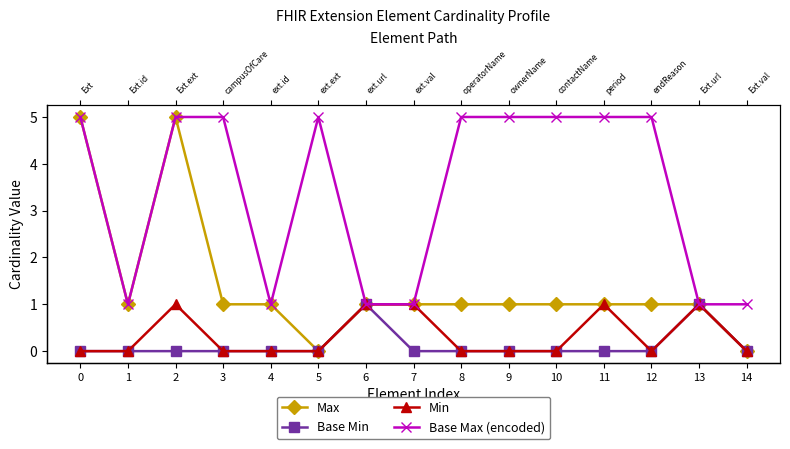

Is it true that Max equals 0 at 5?

True